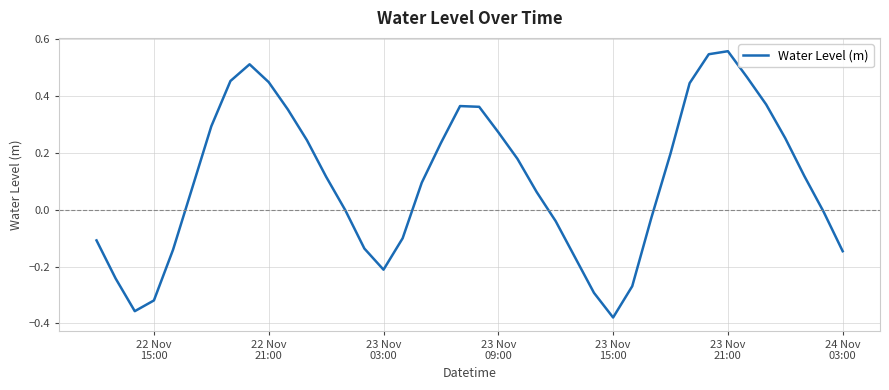

What is the difference between the maximum and minimum values?

0.9